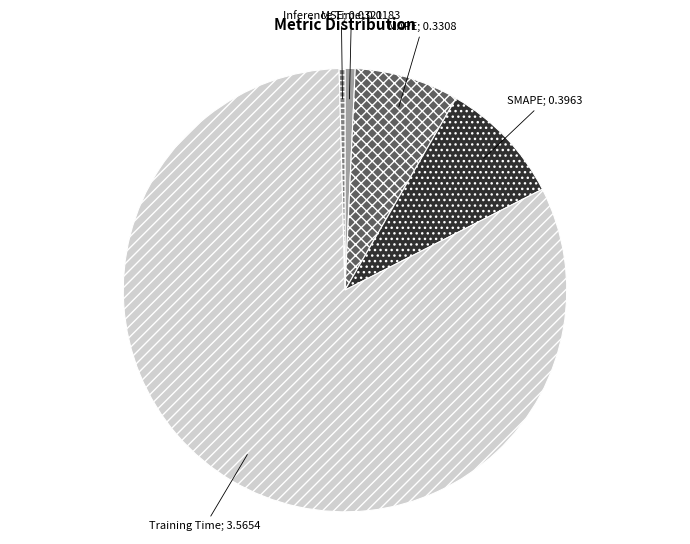

Count the number of slices in the pie.

5